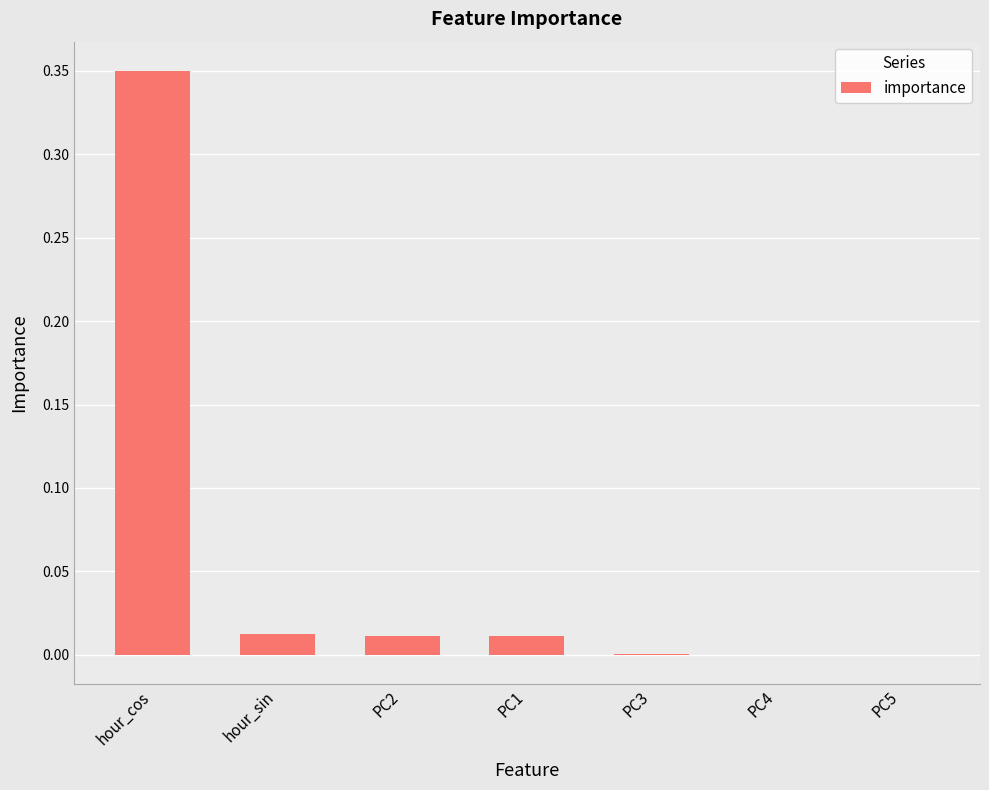

Is it true that the value at hour_sin is 0.0?

True